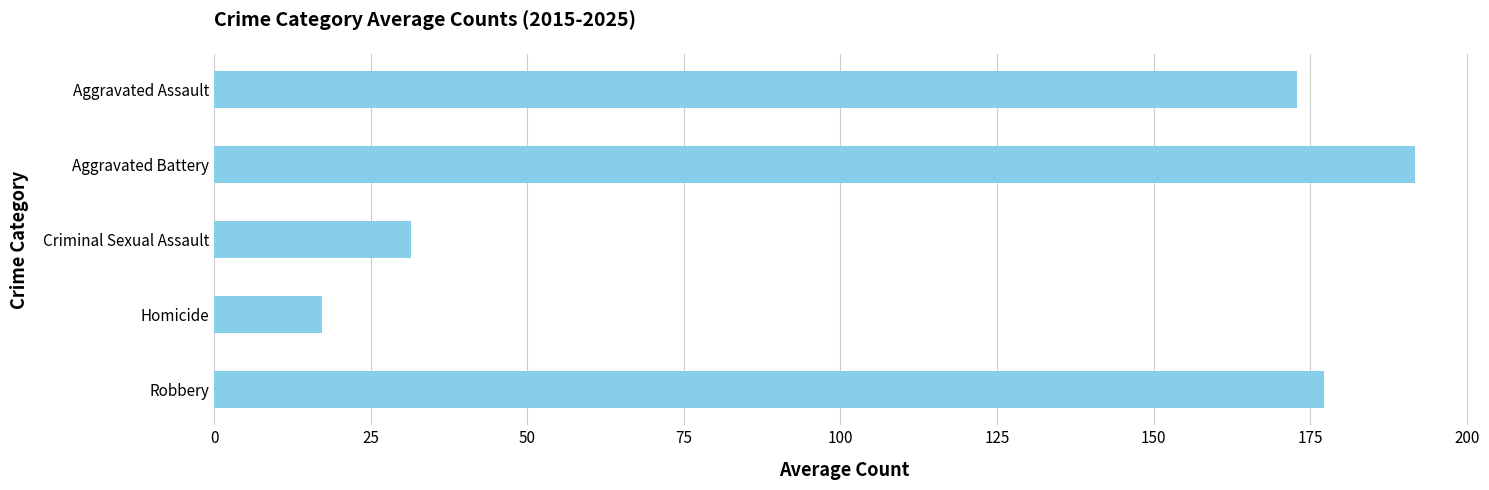

Reading top to bottom, extract all data points from this chart.

172.9	191.7	31.5	17.3	177.2